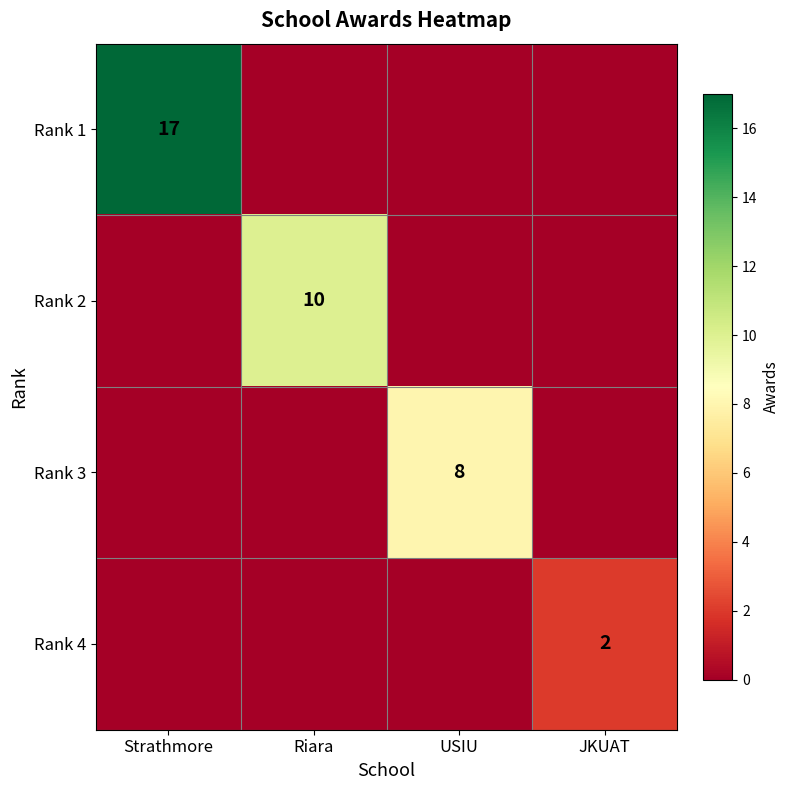

True or false: Rank 2 has a value of 13 at Riara.

False